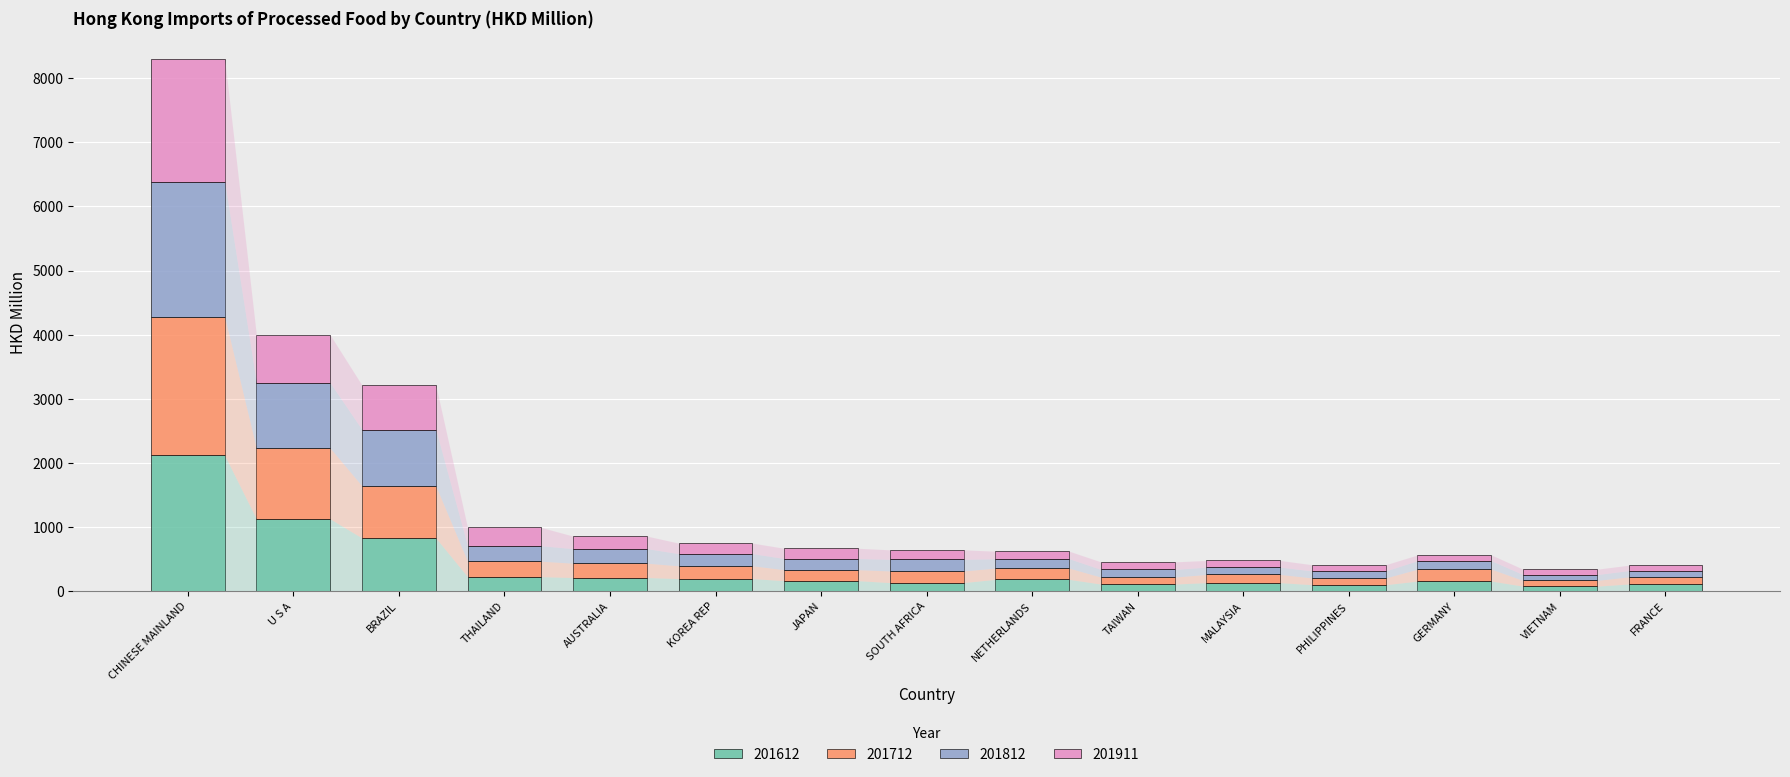

What is the difference between the maximum and minimum values in the 201612 series?

2038.2